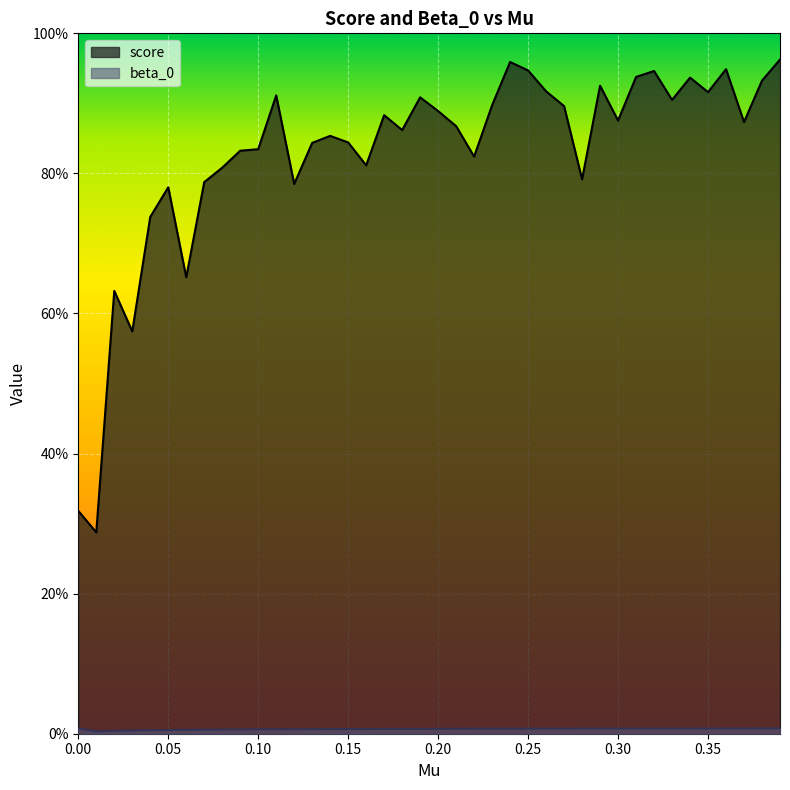

Is it true that score equals 0.9 at 0.36?

True